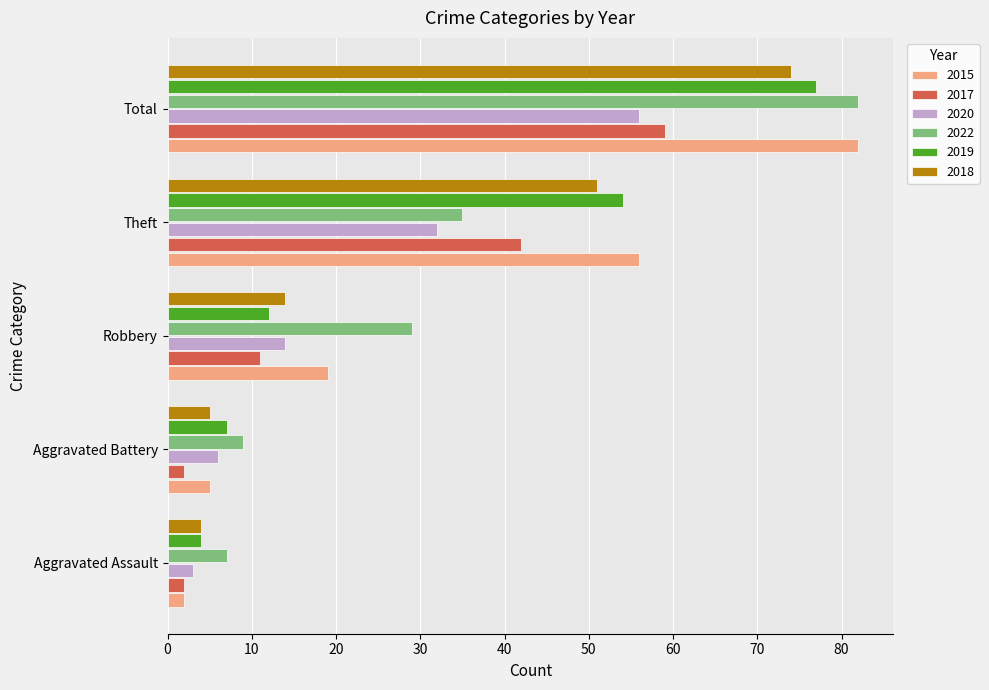

Where is 2022 nearest to the value 44?

Theft